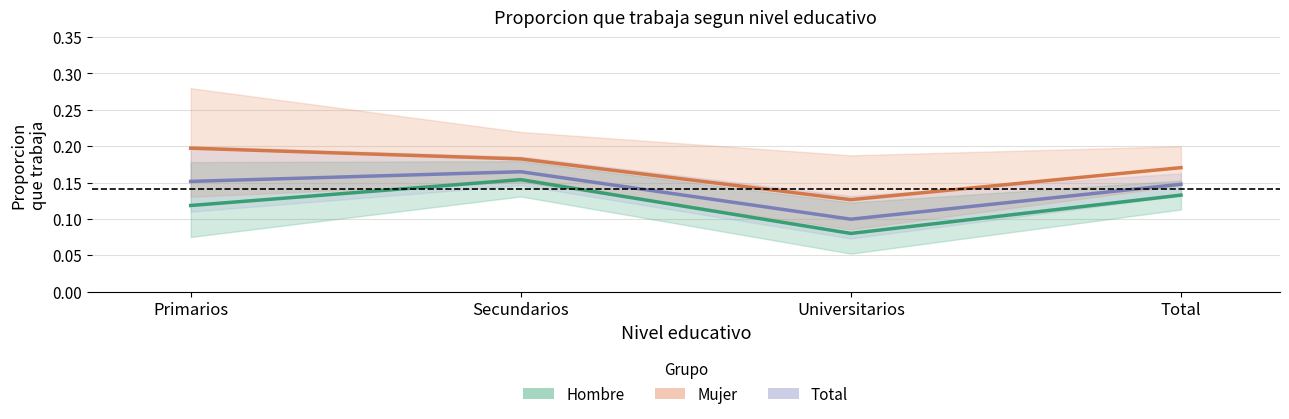

Rank the series at Total from highest to lowest value.

Mujer, Total, Hombre